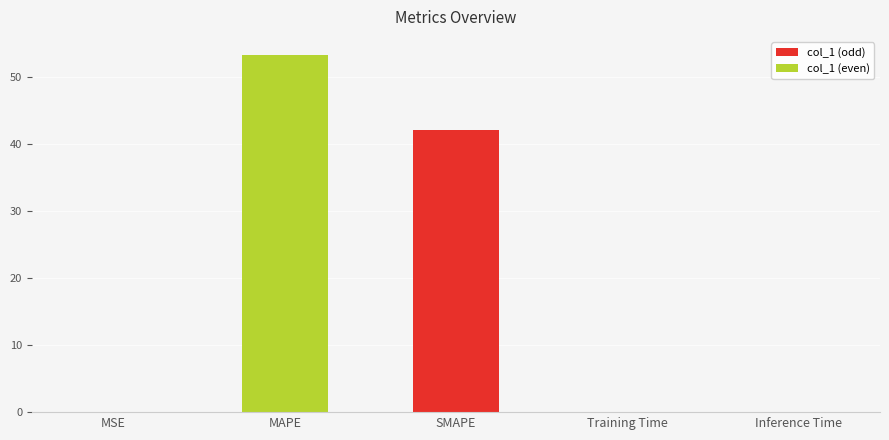

Where is the data nearest to the value 26?

SMAPE